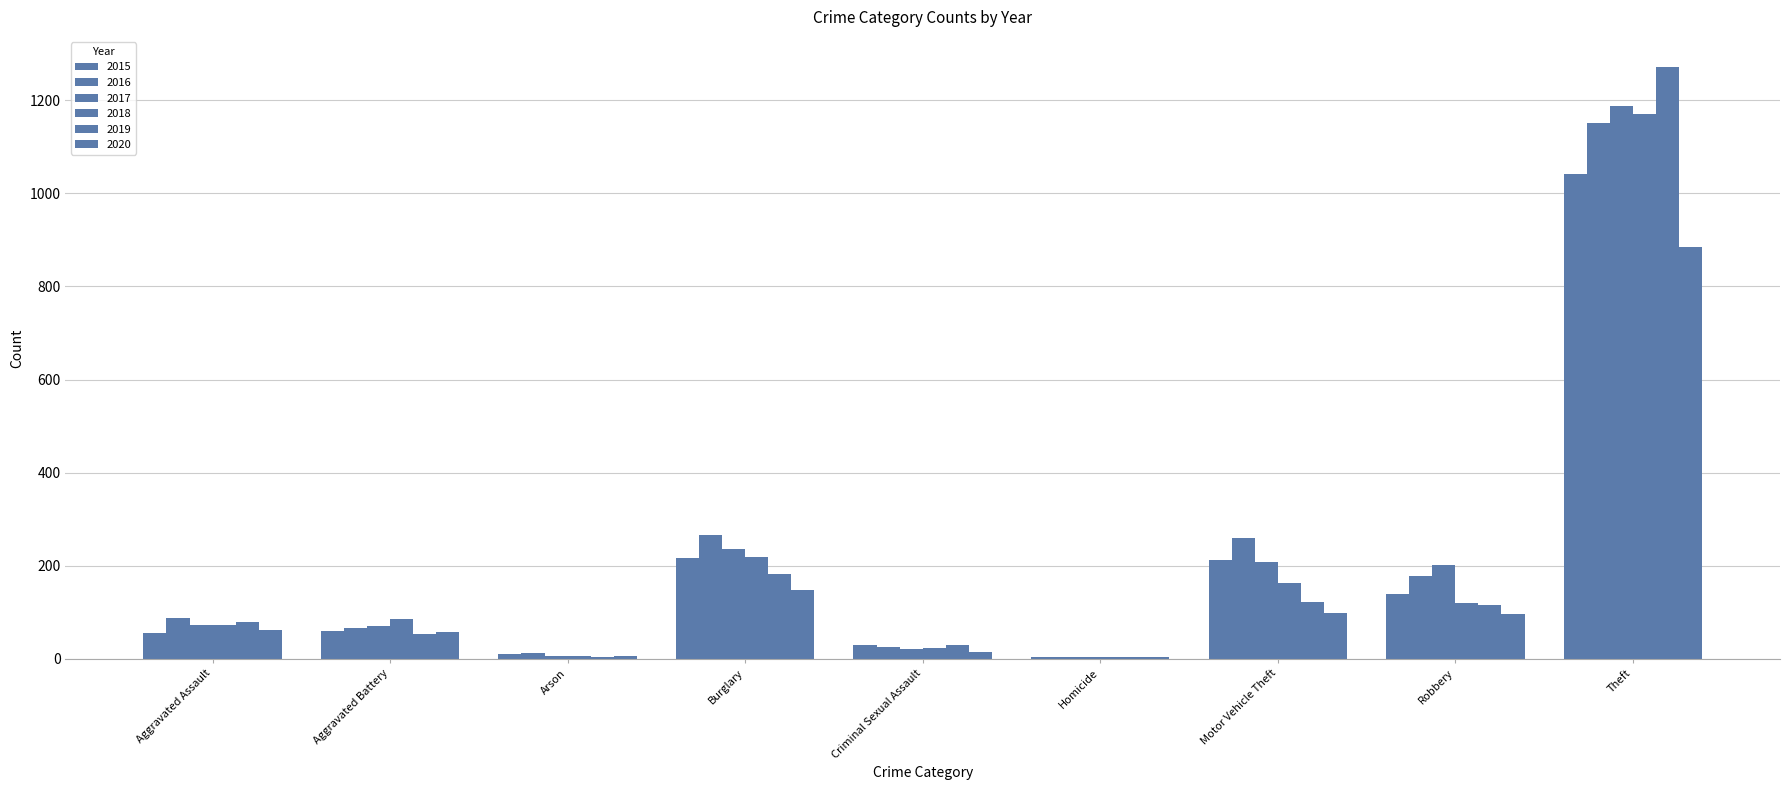

How many data points does each series have?

9